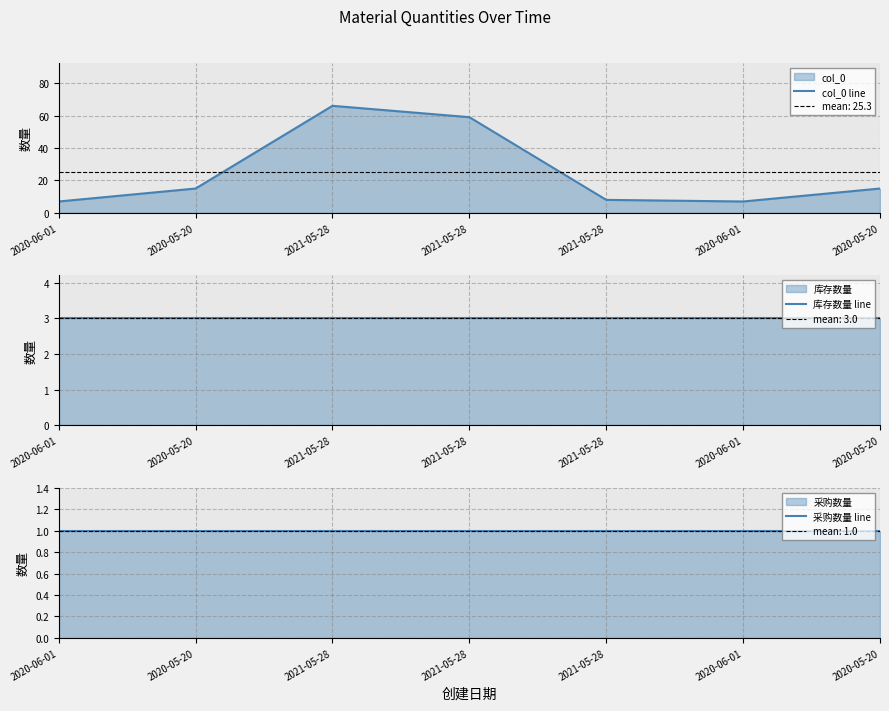

What is the total value across all series at 2020-05-20?

19